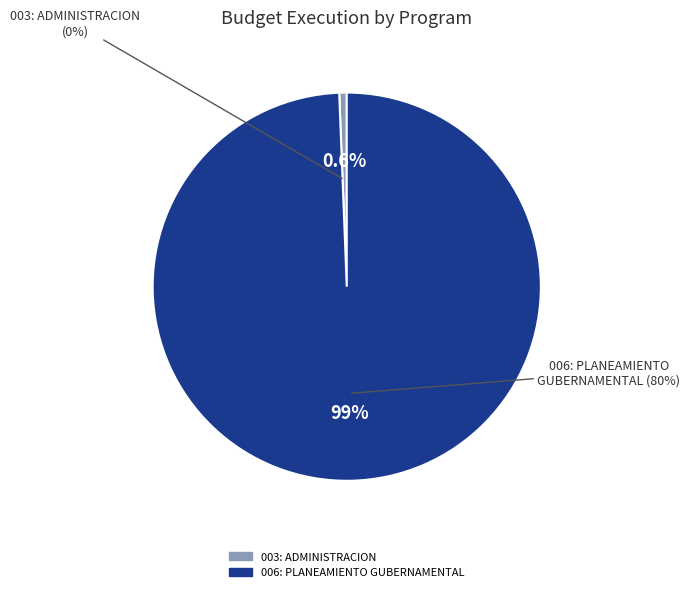

What is the largest slice in the pie chart?

006: PLANEAMIENTO GUBERNAMENTAL